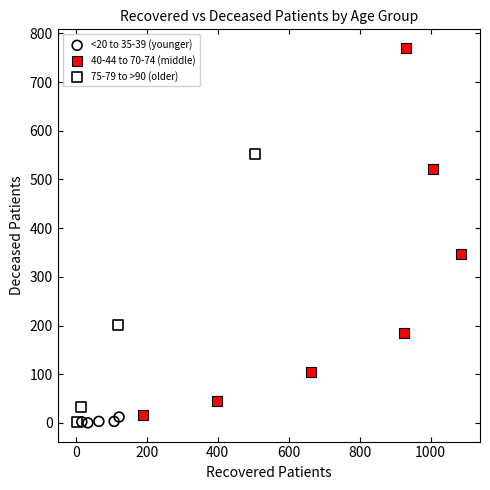

Which series contains the highest Y value?

40-44 to 70-74 (middle)